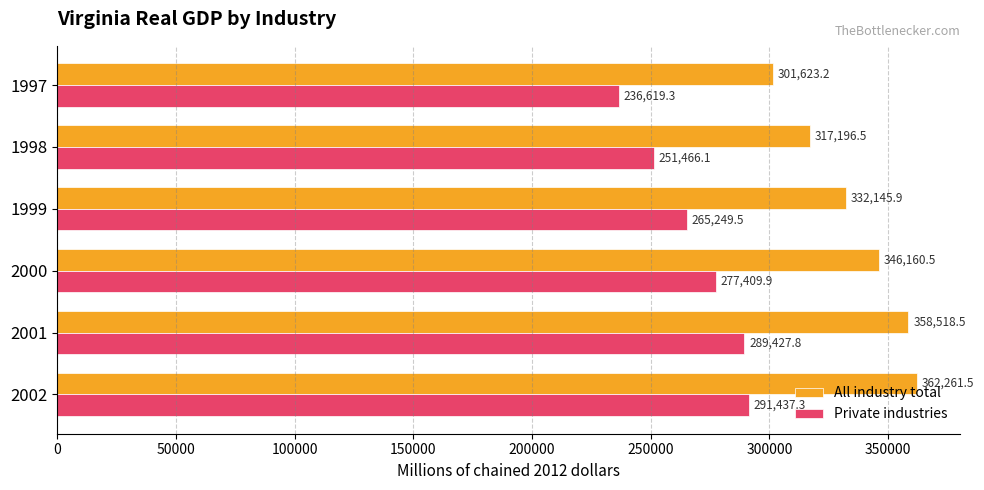

The All industry total series shows 198217.0 at 1997. True or false?

False